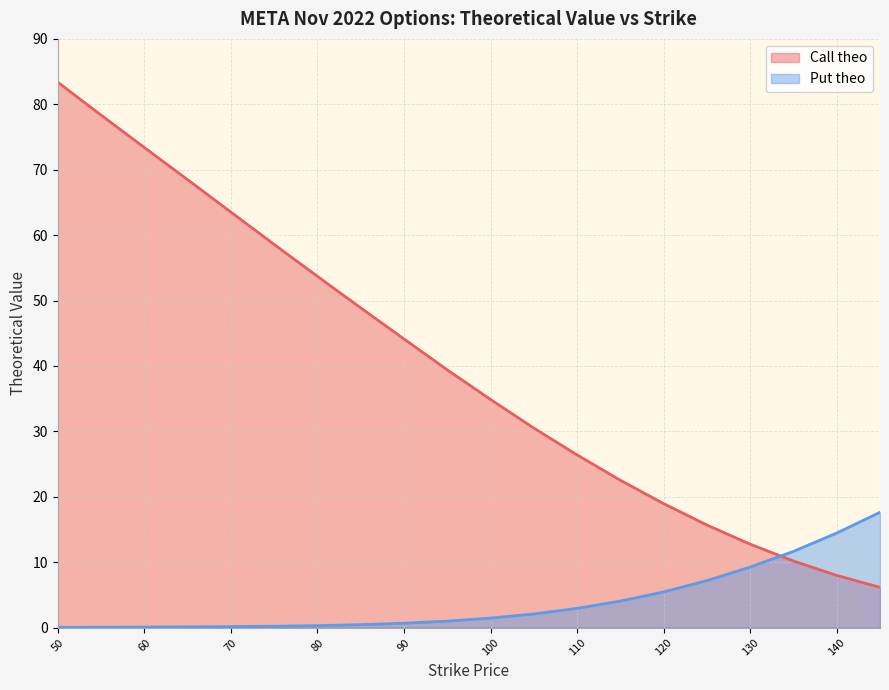

True or false: Call theo has more than 0 points higher than both neighbors.

False